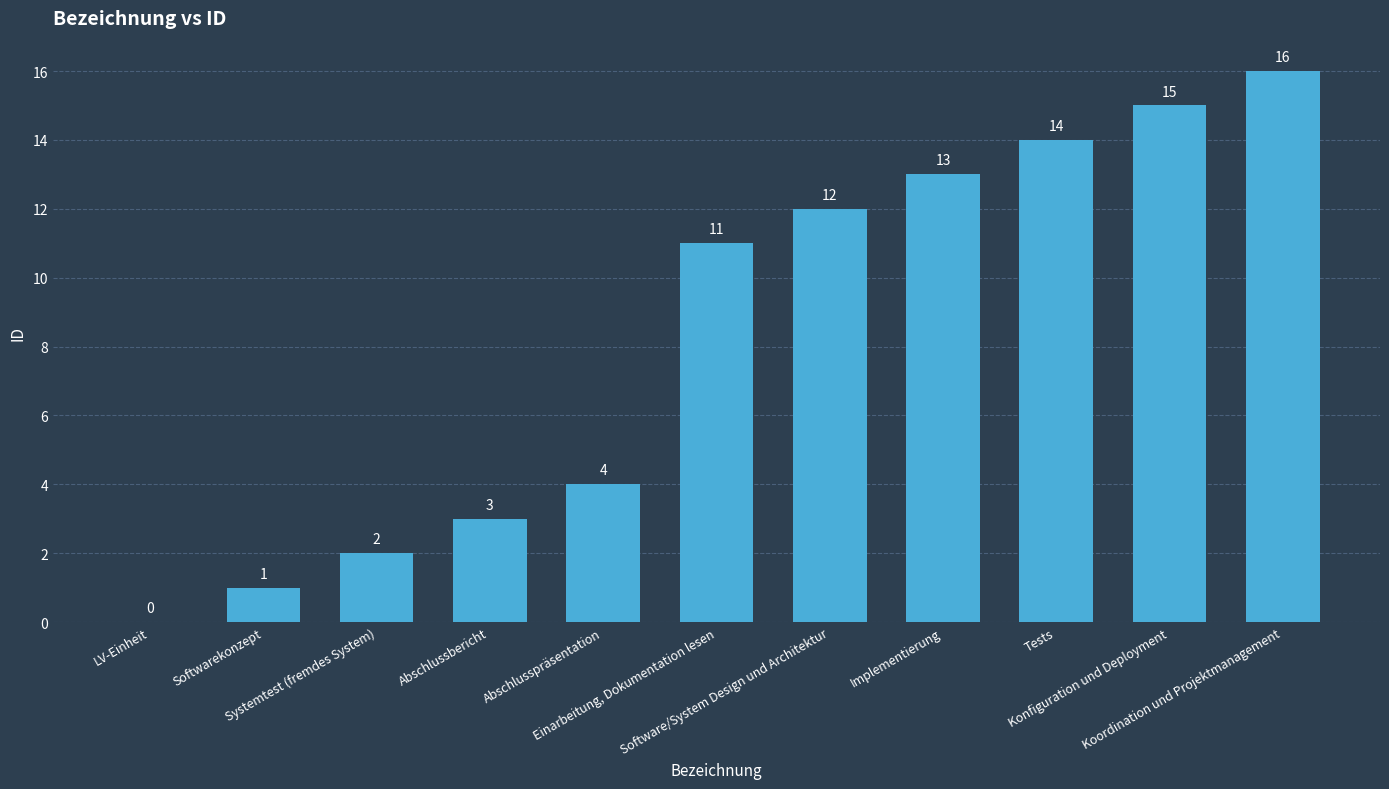

The value at Softwarekonzept is 1. True or false?

True